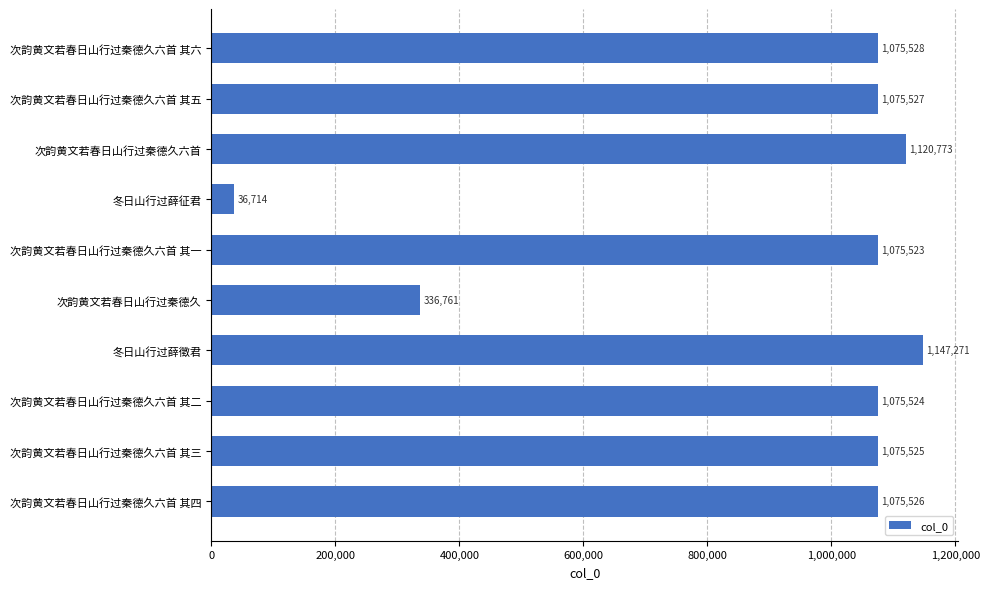

What is the label of the 4th bar from the top?

冬日山行过薛征君